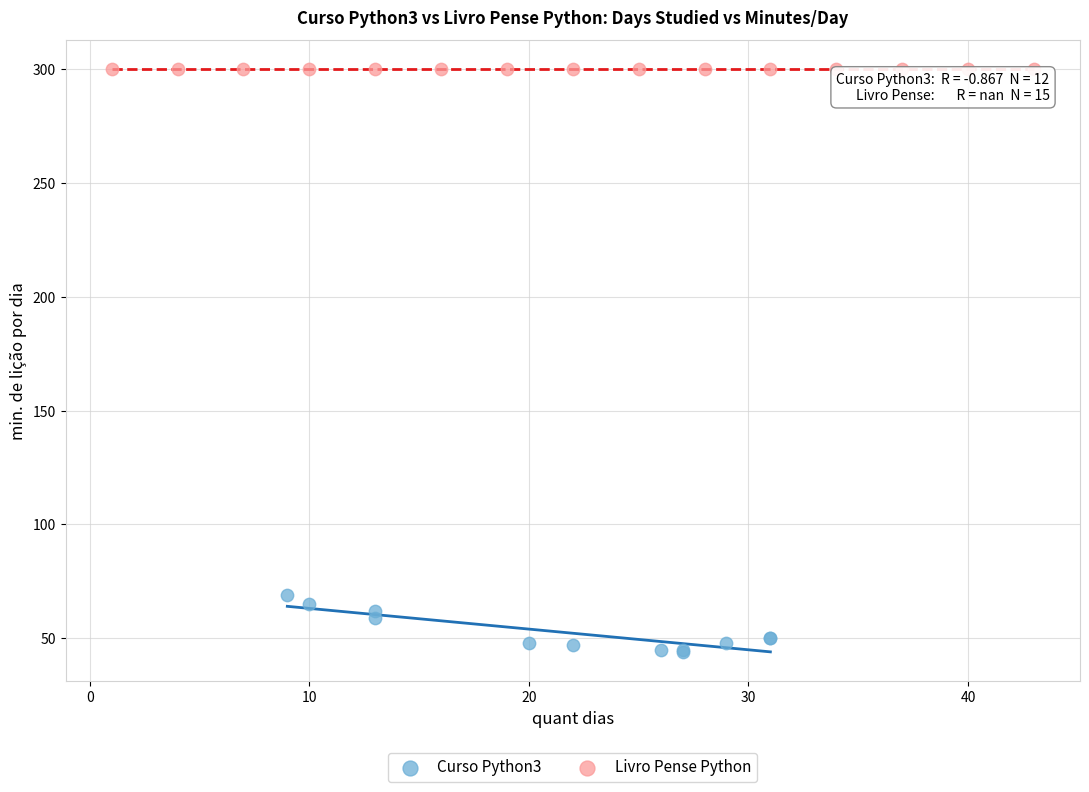

Which series contains the highest Y value?

Livro Pense Python